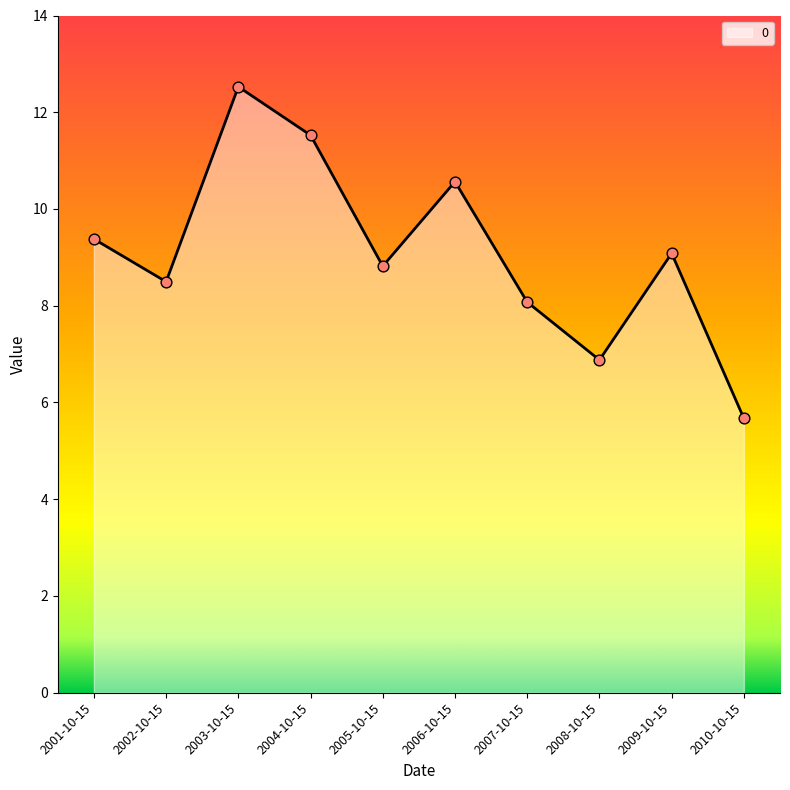

What is the ratio of the value at 2007-10-15 to the value at 2009-10-15?

0.9